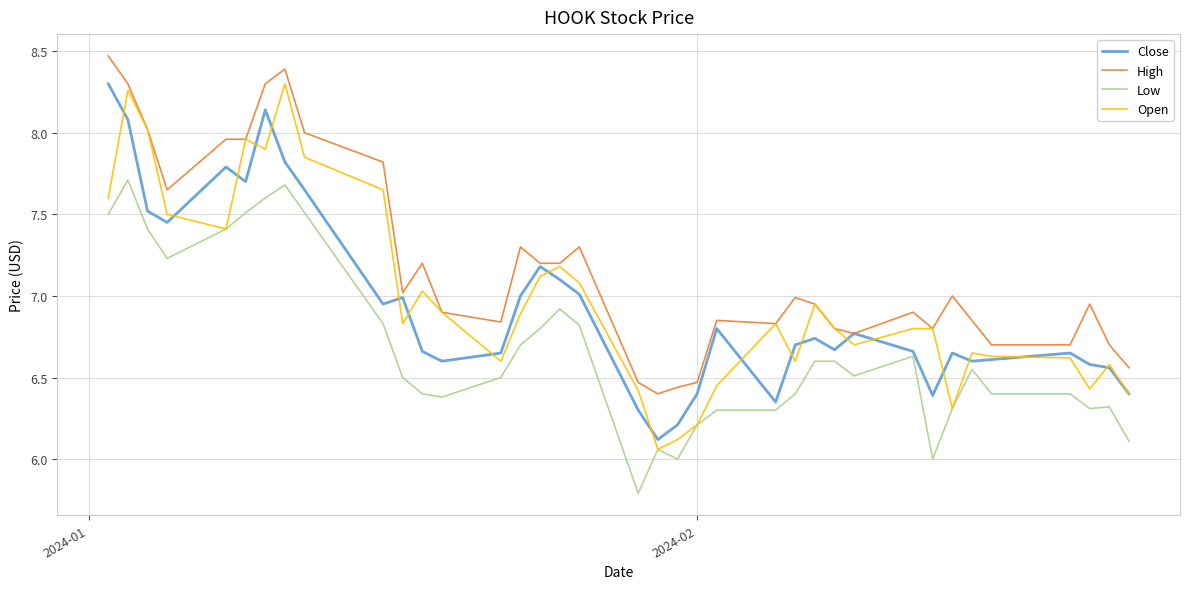

Which series has the largest total across all categories?

High